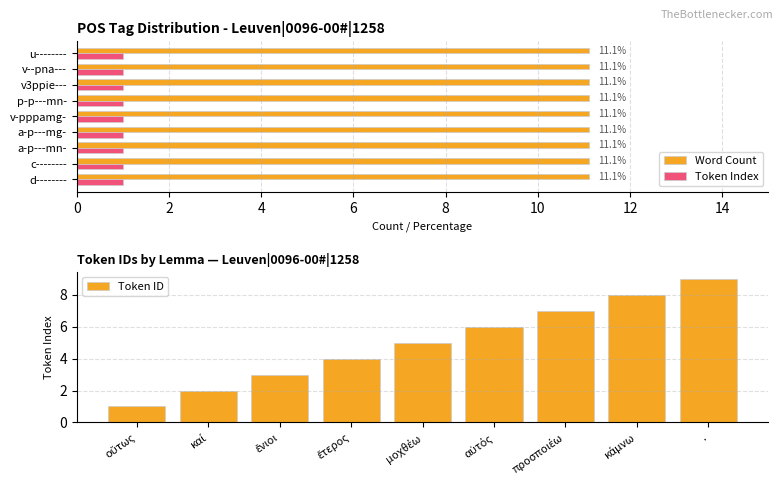

Is it true that Word Count equals 4.1 at v-pppamg-?

False